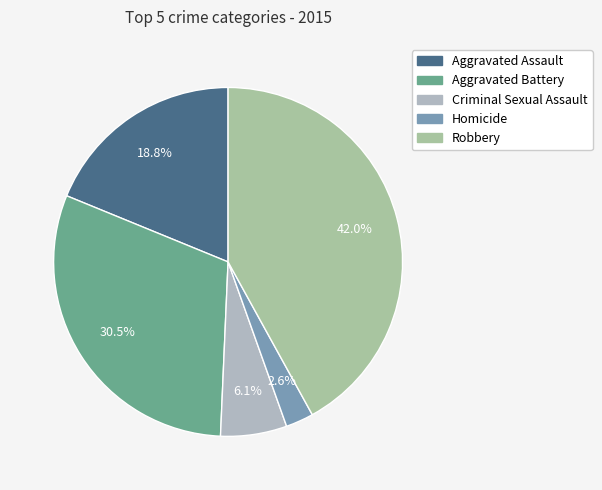

How many segments does this pie chart have?

5